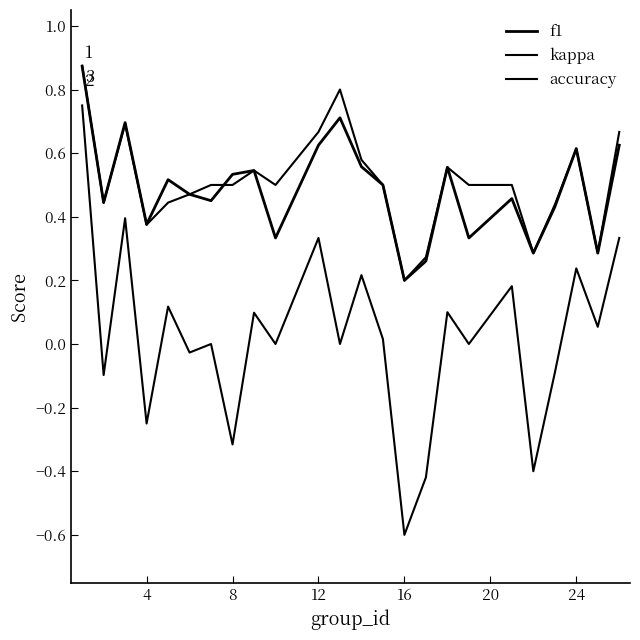

How many lines are shown in the chart?

3